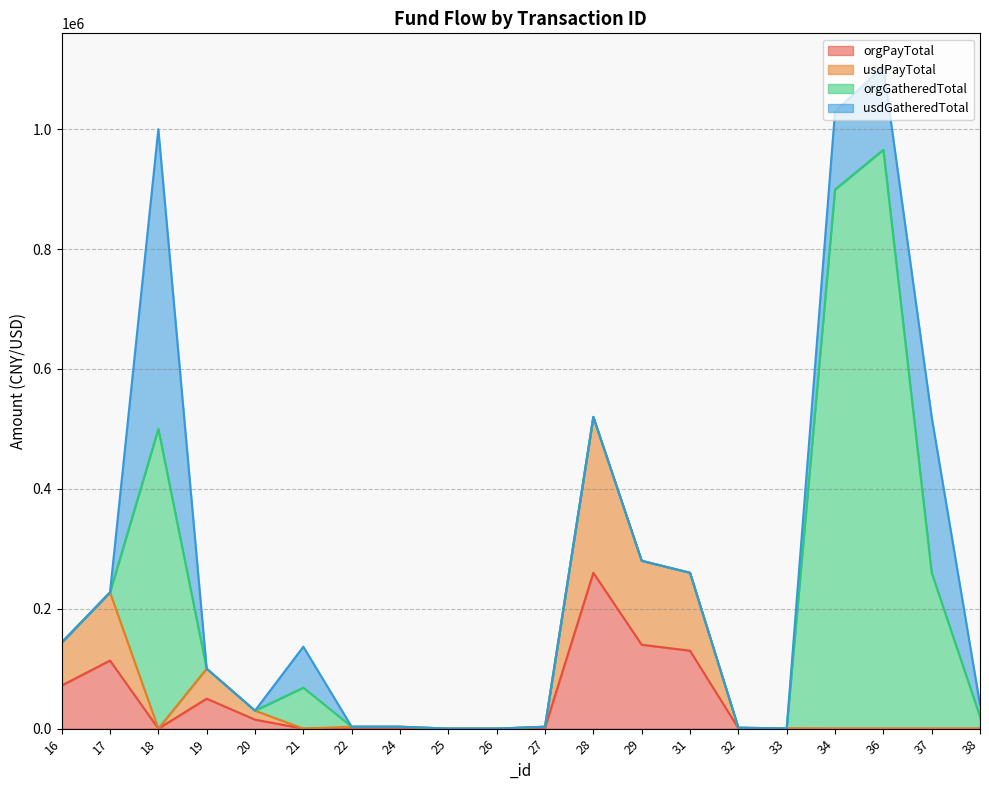

What is the total value across all series at 22?

4800.0